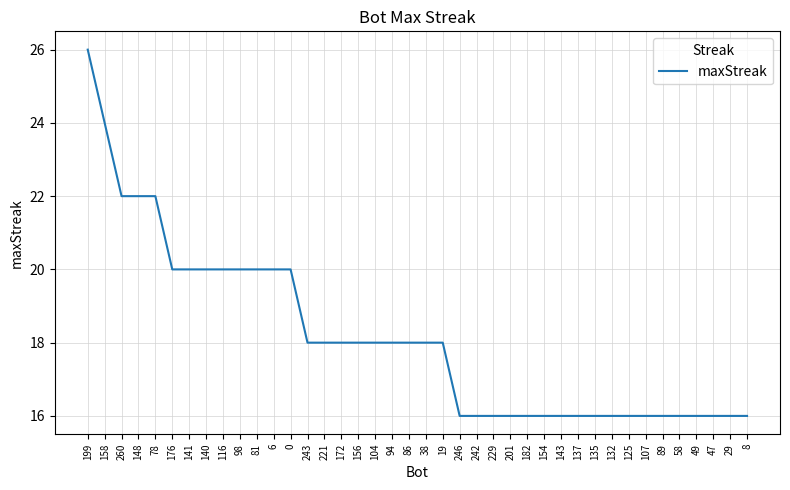

What position from the left is 137?

30